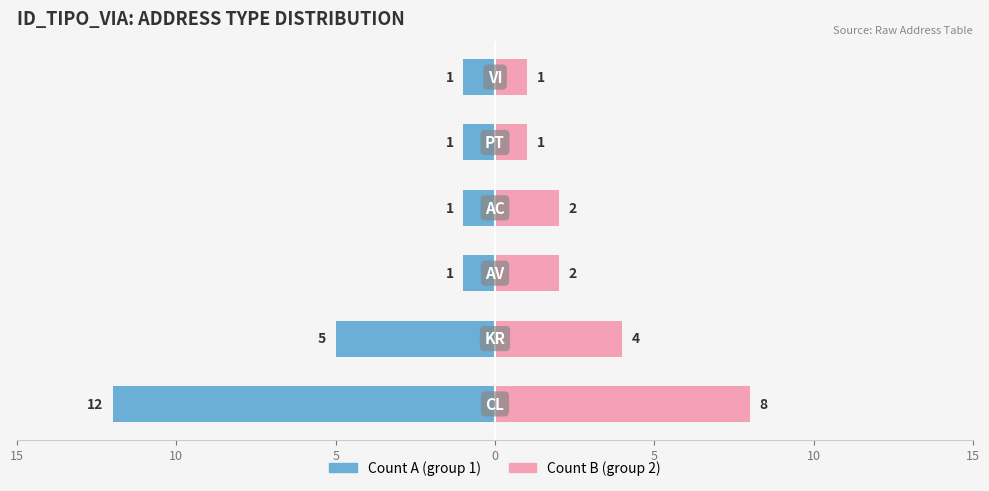

Reading left to right, list all the values displayed in this chart.

Left (Count A): -12	-5	-1	-1	-1	-1
Right (Count B): 8	4	2	2	1	1